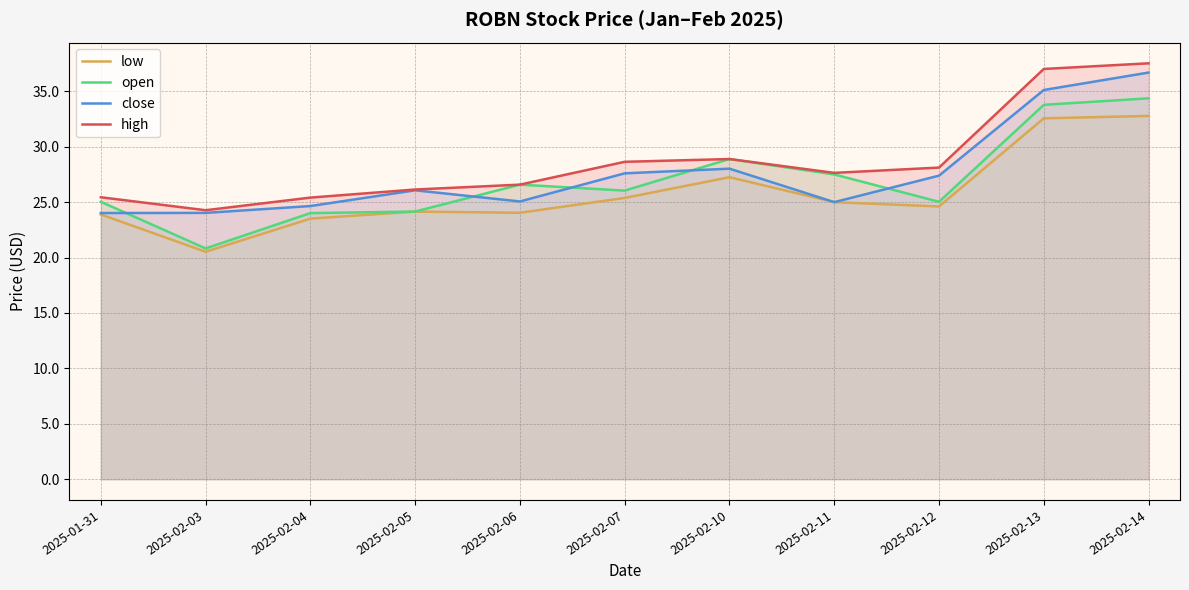

Reading right to left, transcribe all the data shown in this chart.

low: 32.8	32.6	24.6	25.0	27.2	25.4	24.0	24.1	23.5	20.5	23.9
open: 34.4	33.8	25.0	27.5	28.9	26.0	26.6	24.1	24.0	20.8	25.0
close: 36.7	35.1	27.4	25.0	28.0	27.6	25.1	26.1	24.6	24.0	24.0
high: 37.5	37.0	28.1	27.6	28.9	28.6	26.6	26.1	25.4	24.3	25.4